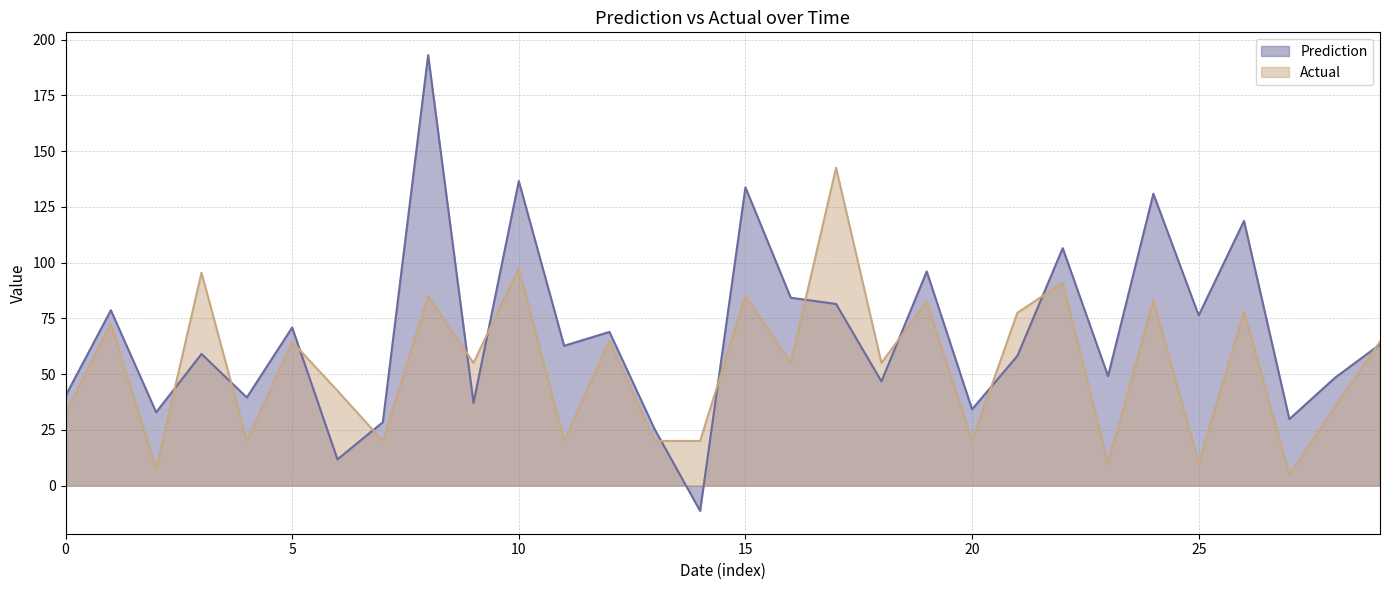

How many lines are shown in the chart?

2